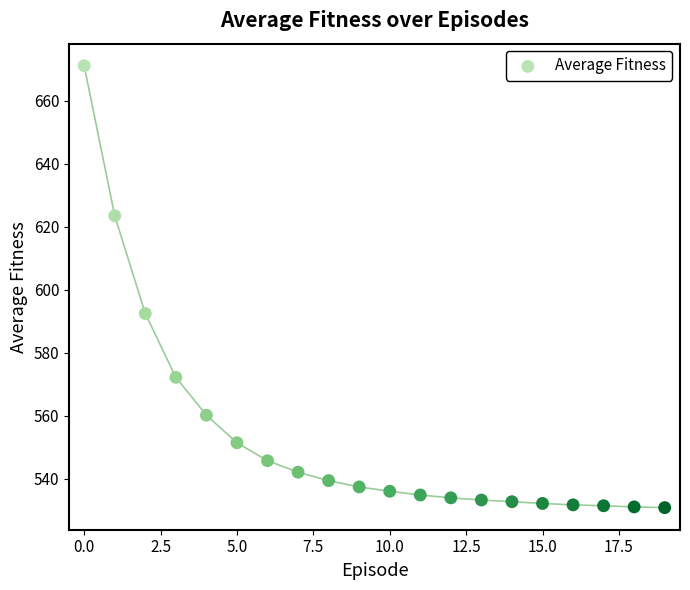

What is the range of Y values (max minus min)?

140.3